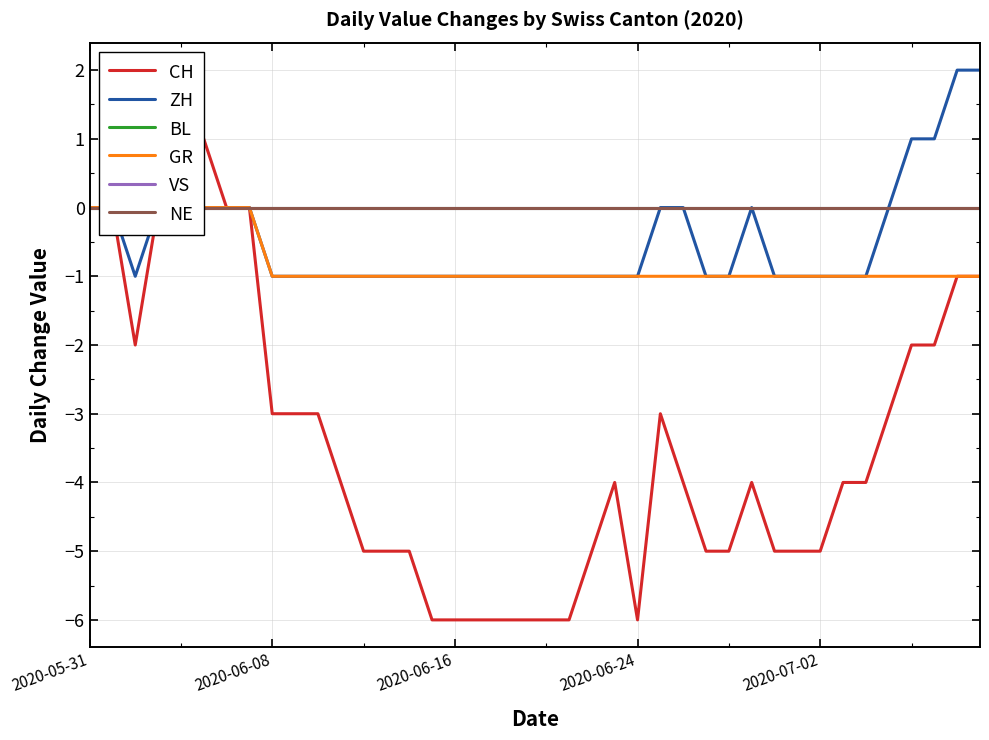

What is the total value across all series at 26?

-5